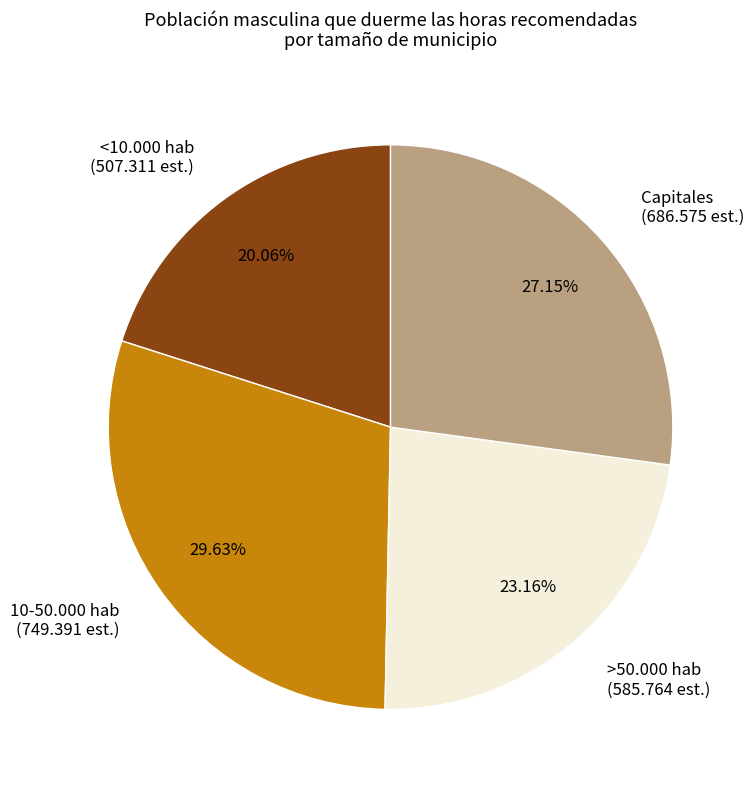

Combined, do <10.000 hab (507.311 est.) and Capitales (686.575 est.) account for over 50%?

No